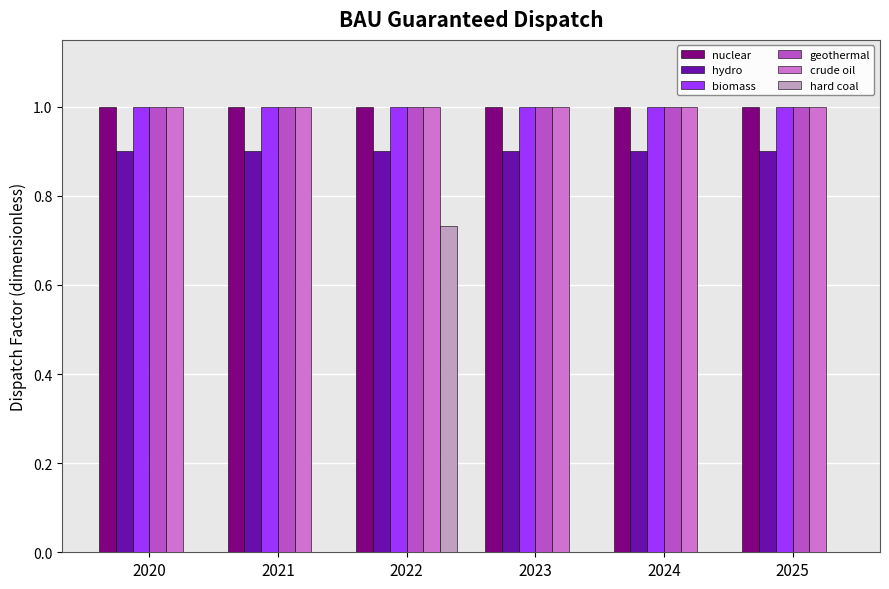

Which series has the largest range (max minus min)?

hard coal